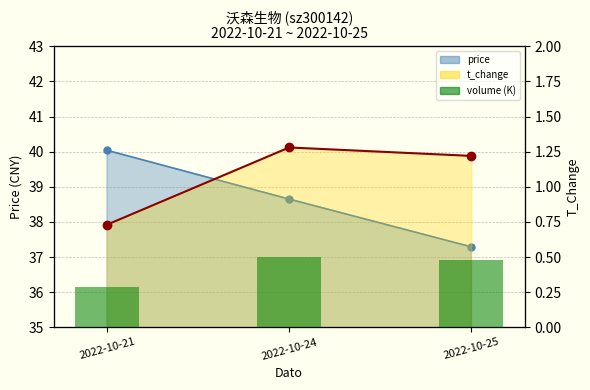

Which series has the largest total across all categories?

volume (K)